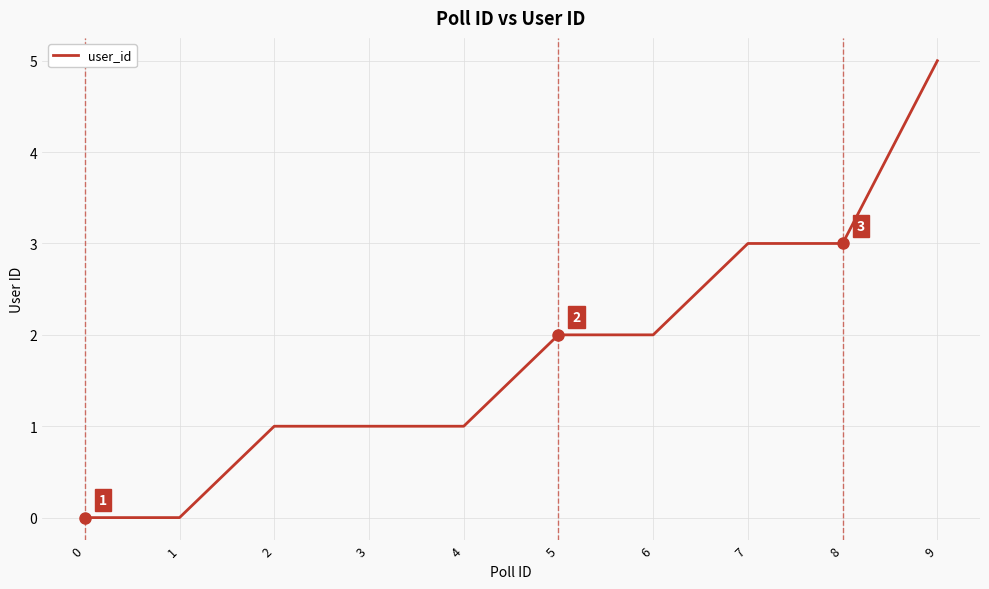

What is the difference between the maximum and minimum values?

5